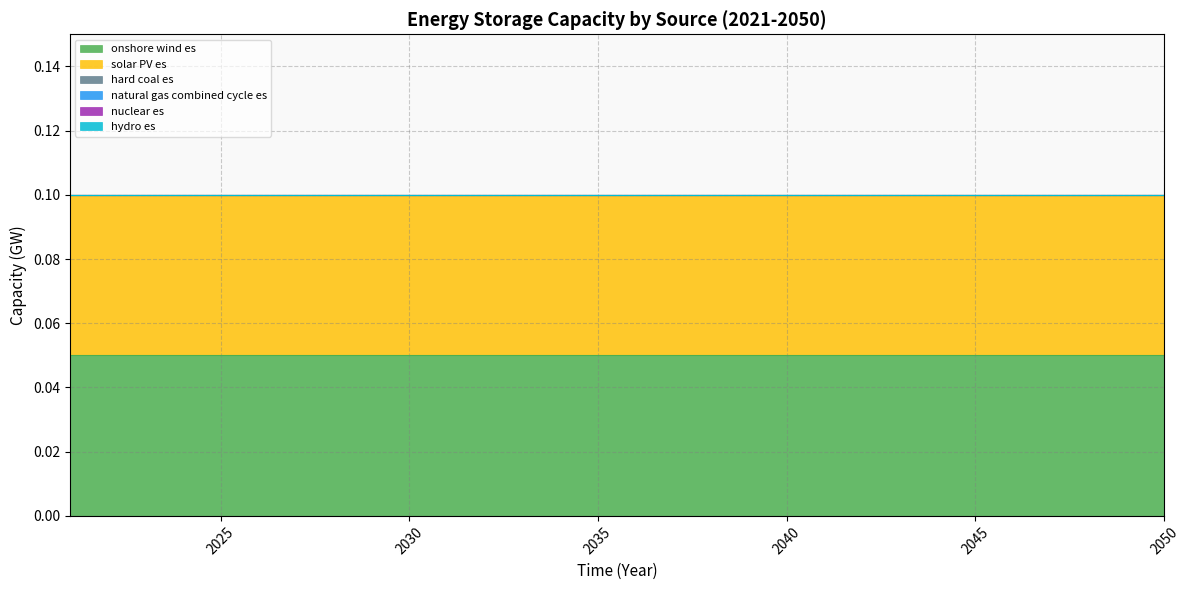

At which label is solar PV es closest to 0?

2021